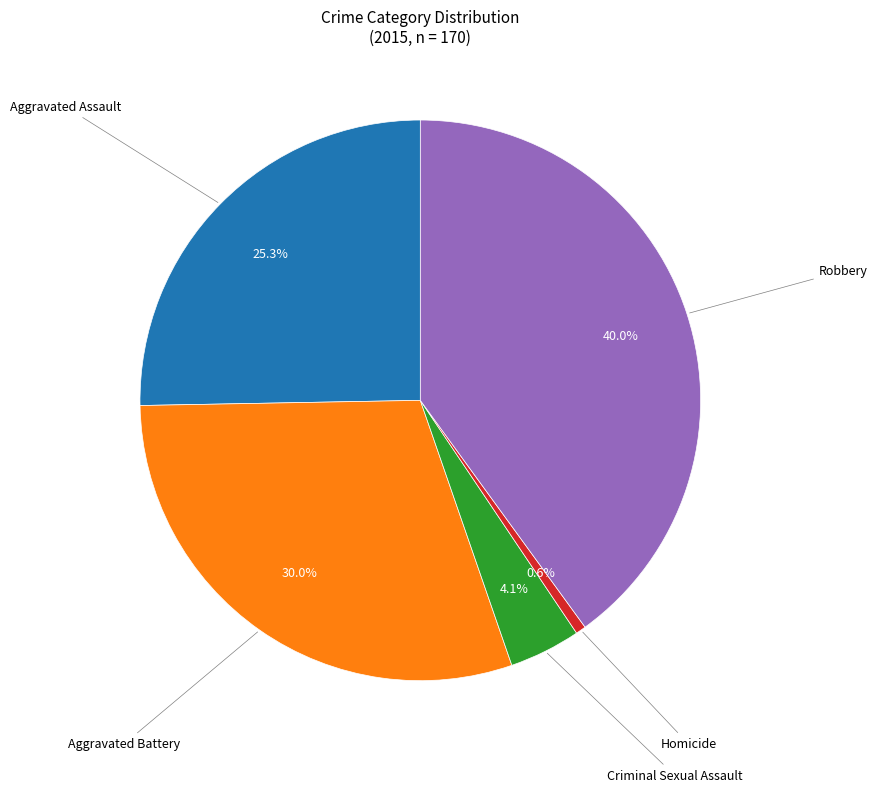

Is there a majority slice in this chart?

No